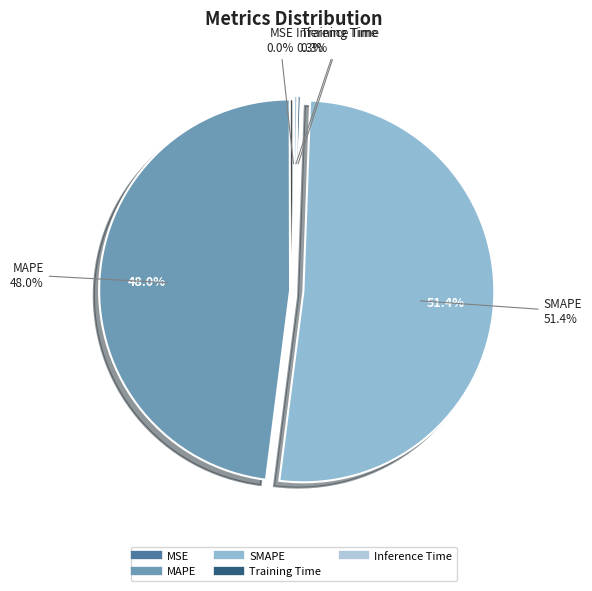

Which slice is the largest?

SMAPE